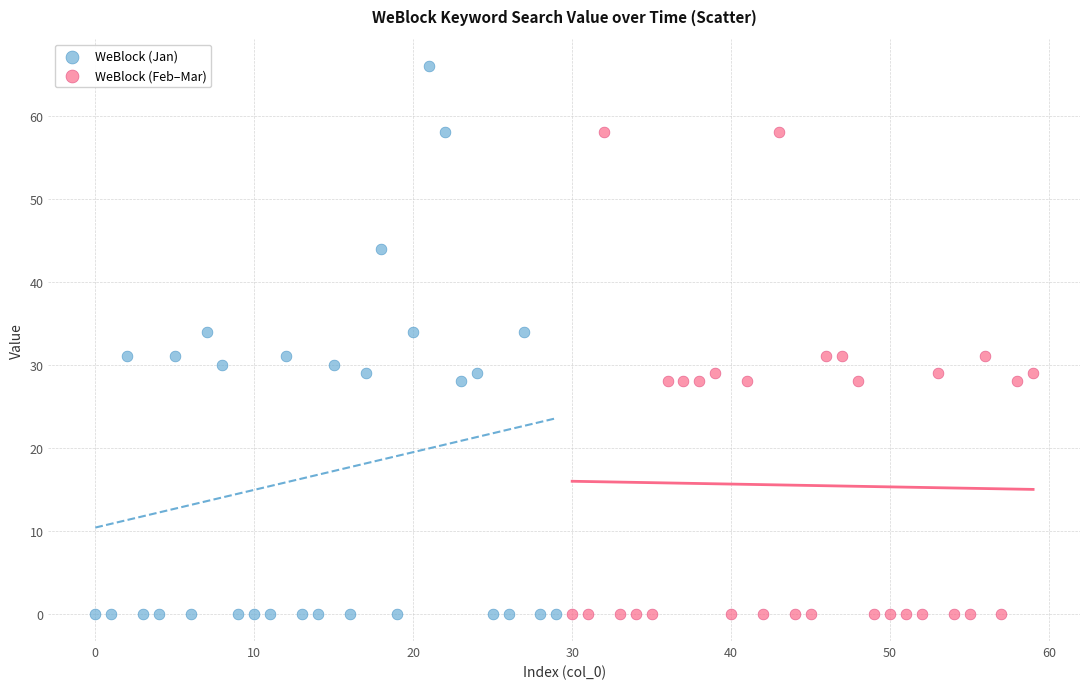

What are all the series names shown in the legend?

WeBlock (Jan), WeBlock (Feb–Mar)